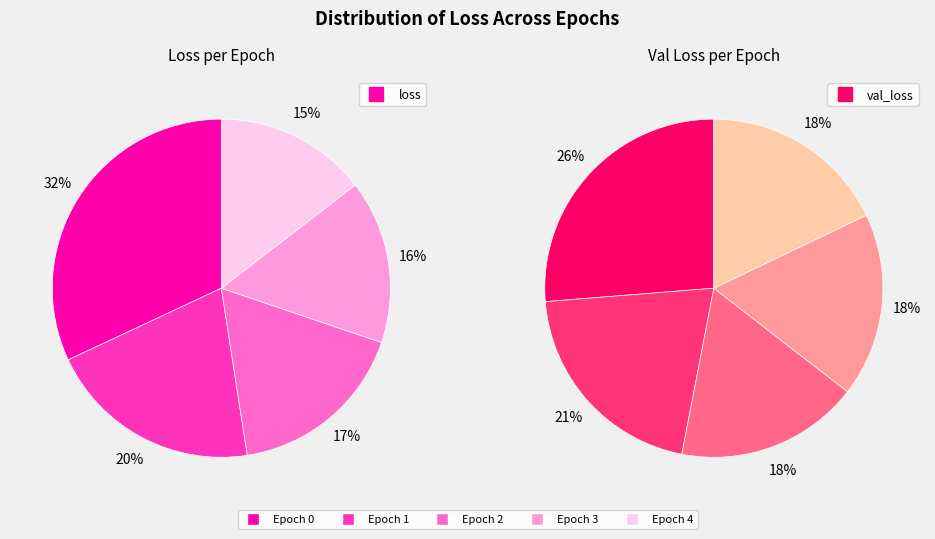

Which category has the smallest portion of the pie?

Epoch 4